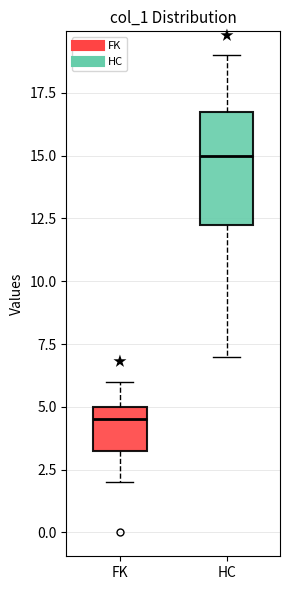

Which box's median line is the highest?

HC